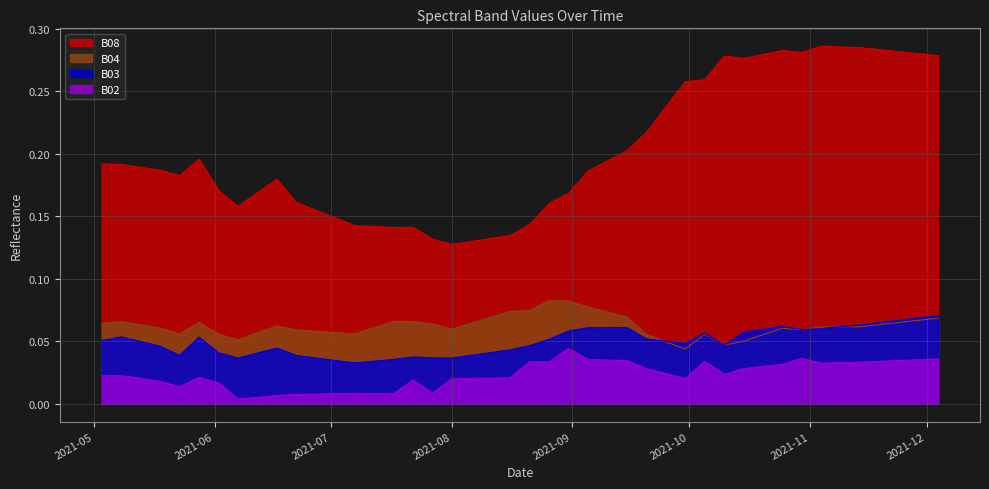

At which label does B03 reach its minimum?

2021-07-07